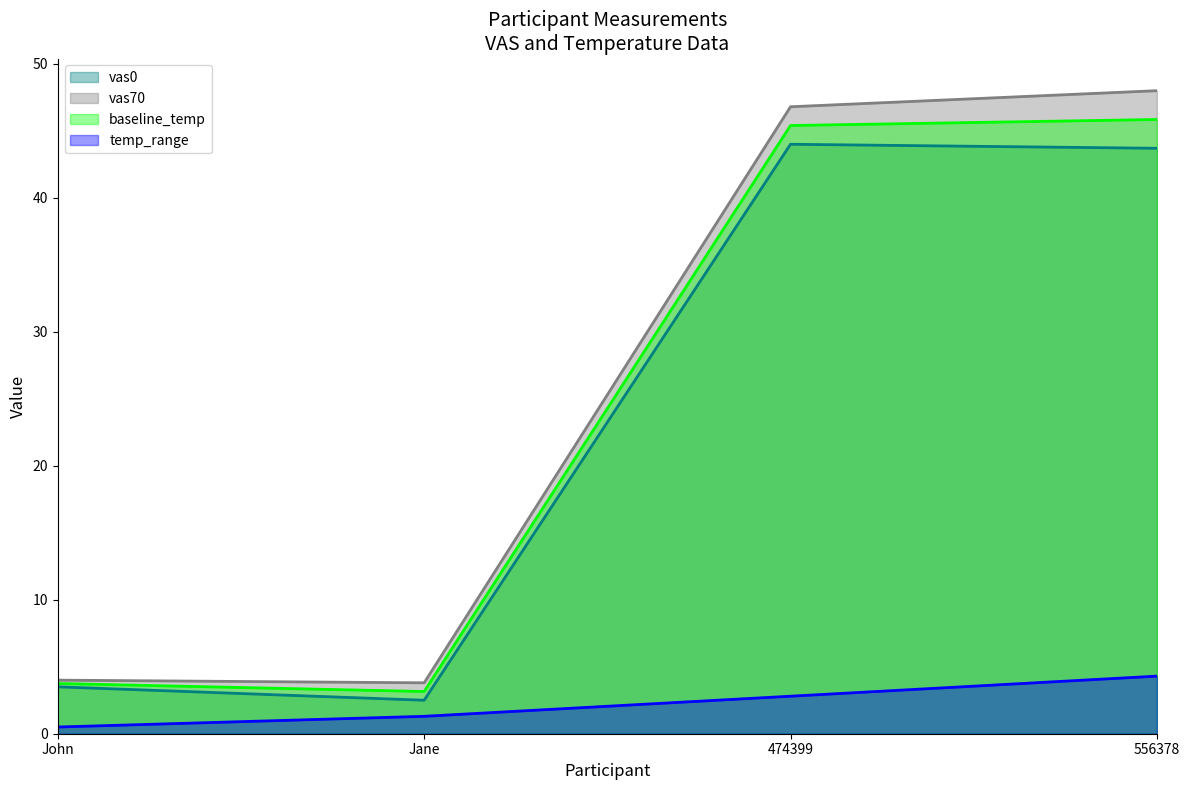

At which label is baseline_temp closest to 24?

John